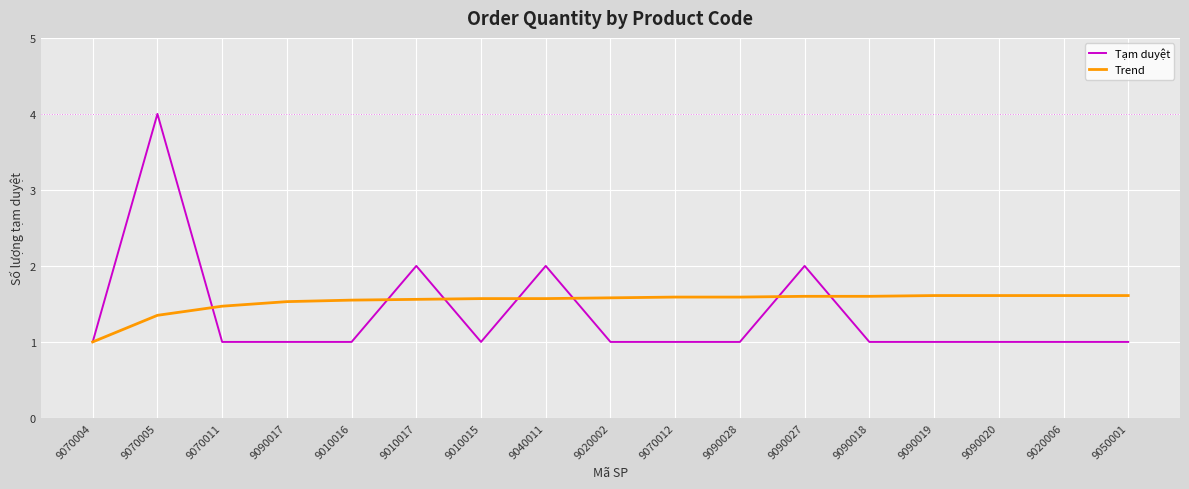

What position from the right is 9020002?

9